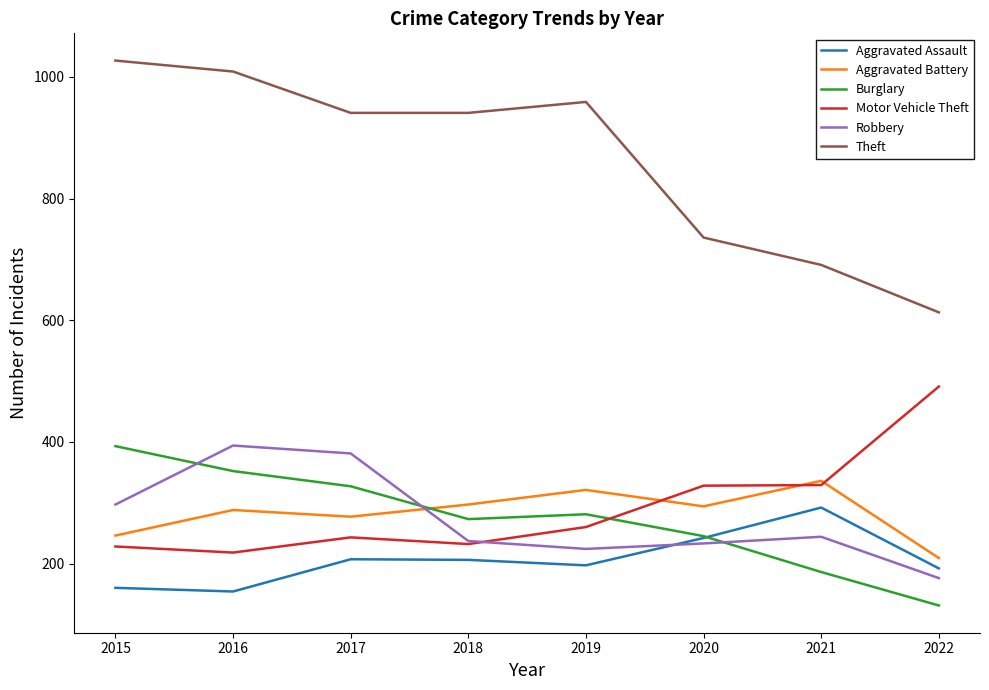

Between 2016 and 2022, which series saw the biggest shift?

Theft